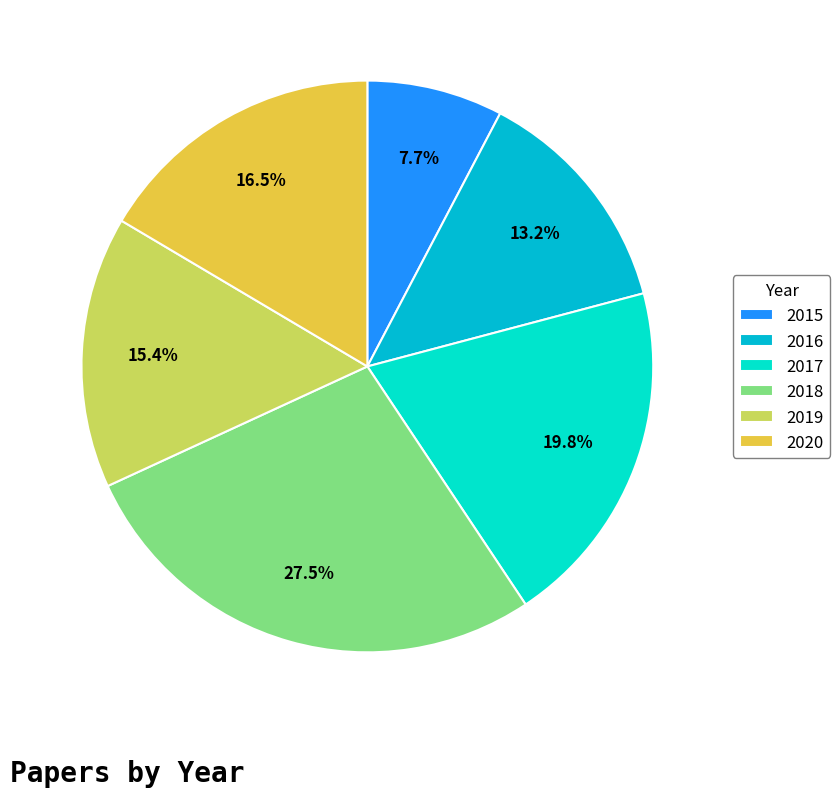

What is the smallest slice in the pie chart?

2015